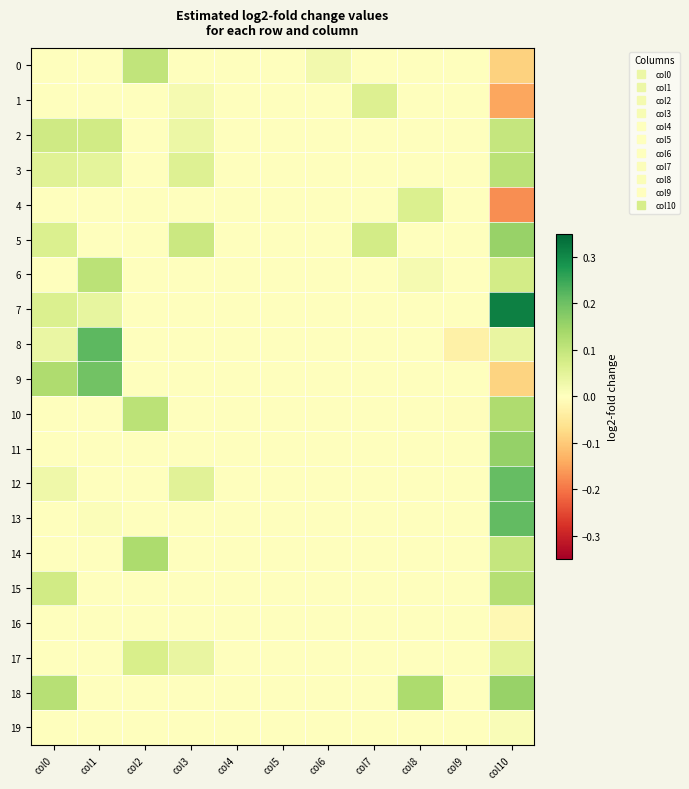

What is the spread (max minus min) of values at col0?

0.1